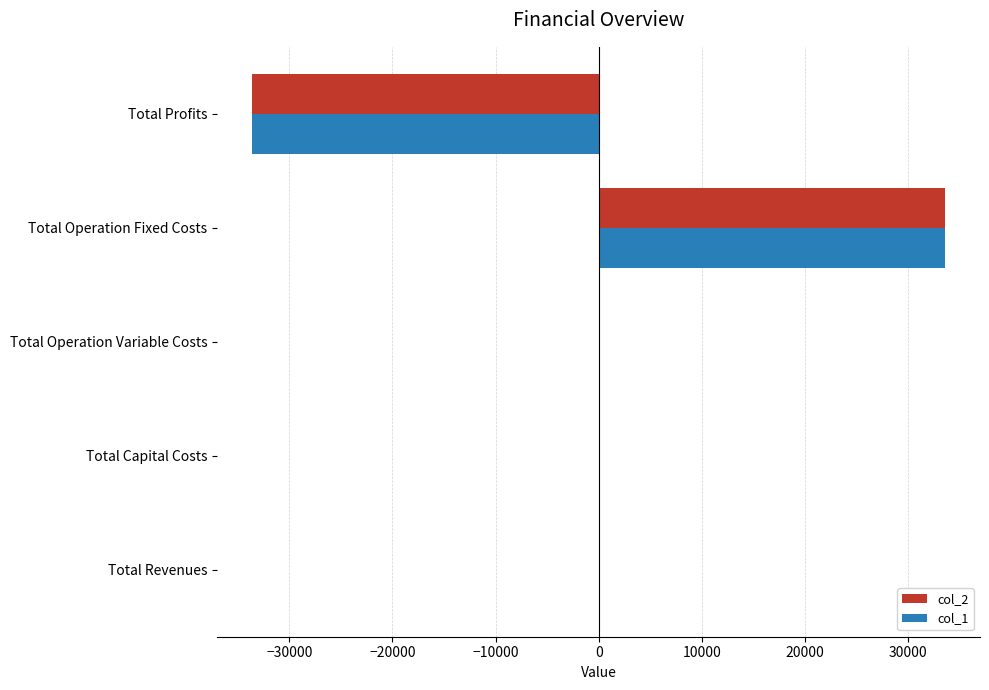

True or false: col_2 has a value of 0.0 at Total Capital Costs.

True